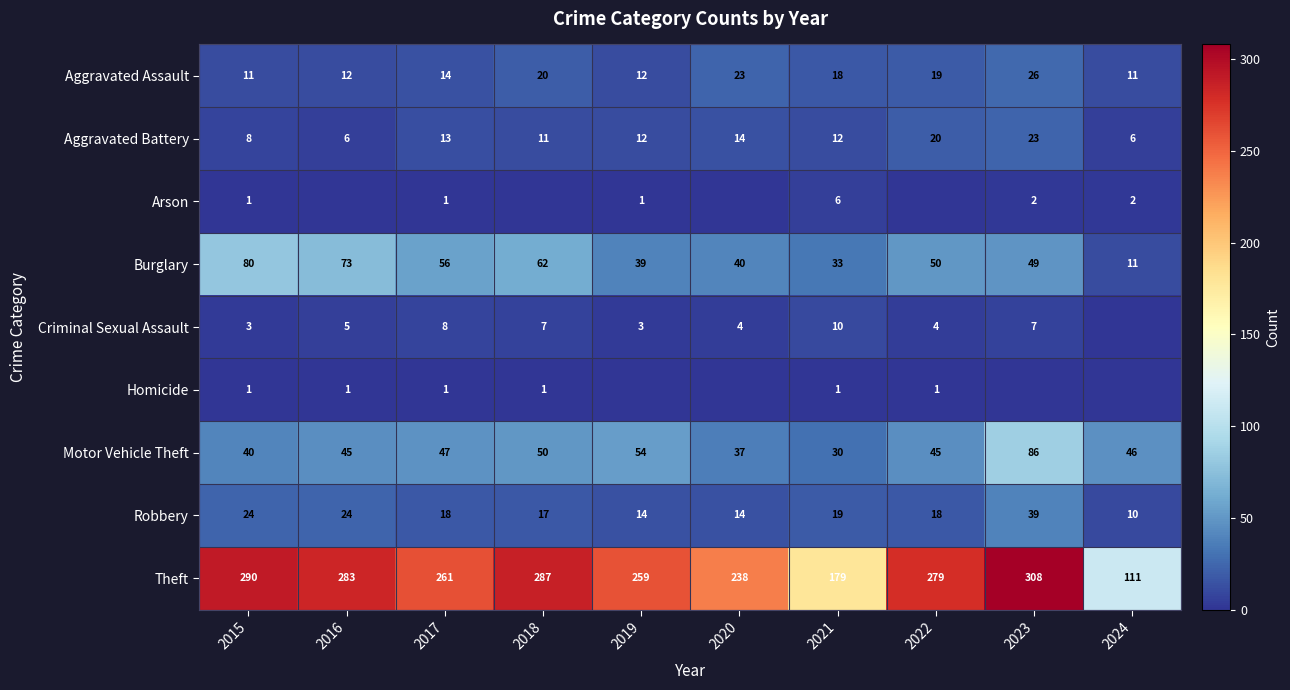

Count the Robbery values in the range 14 to 24.

8